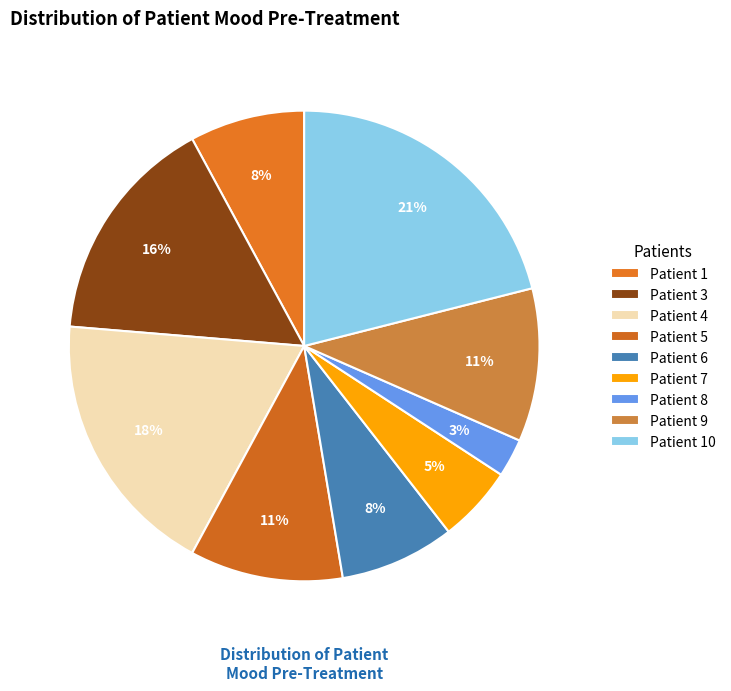

What portion of the pie excludes Patient 1?

92.1%